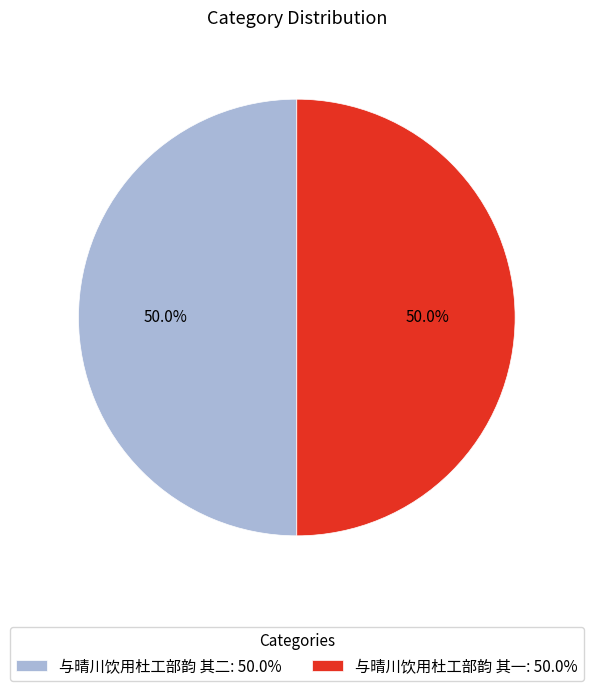

How many segments does this pie chart have?

2